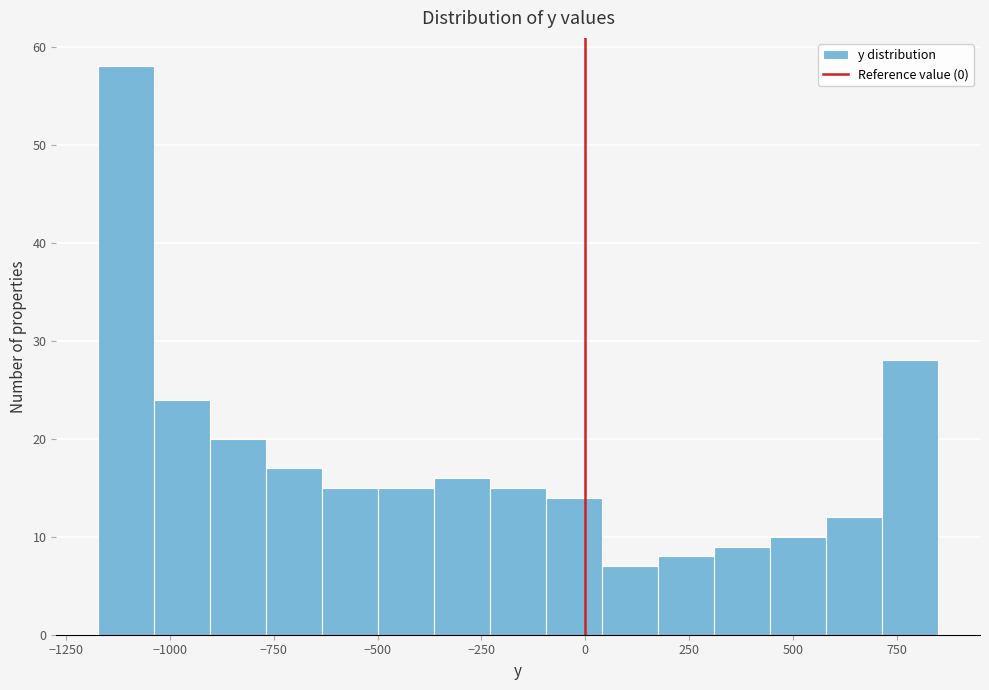

Read against the x-axis, roughly where is the centre of the tallest bar?

-1100